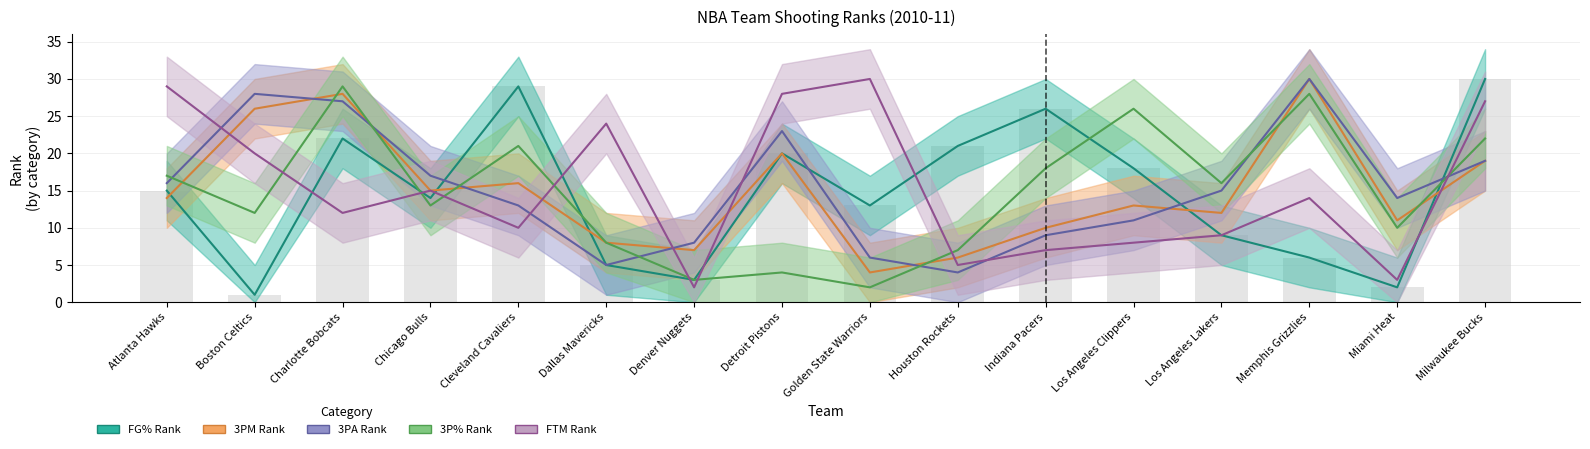

Reading left to right, list all the values displayed in this chart.

FG_PCT_RANK: 15	1	22	14	29	5	3	20	13	21	26	18	9	6	2	30
FG3M_RANK: 14	26	28	15	16	8	7	20	4	6	10	13	12	30	11	19
FG3A_RANK: 16	28	27	17	13	5	8	23	6	4	9	11	15	30	14	19
FG3_PCT_RANK: 17	12	29	13	21	8	3	4	2	7	18	26	16	28	10	22
FTM_RANK: 29	20	12	15	10	24	2	28	30	5	7	8	9	14	3	27